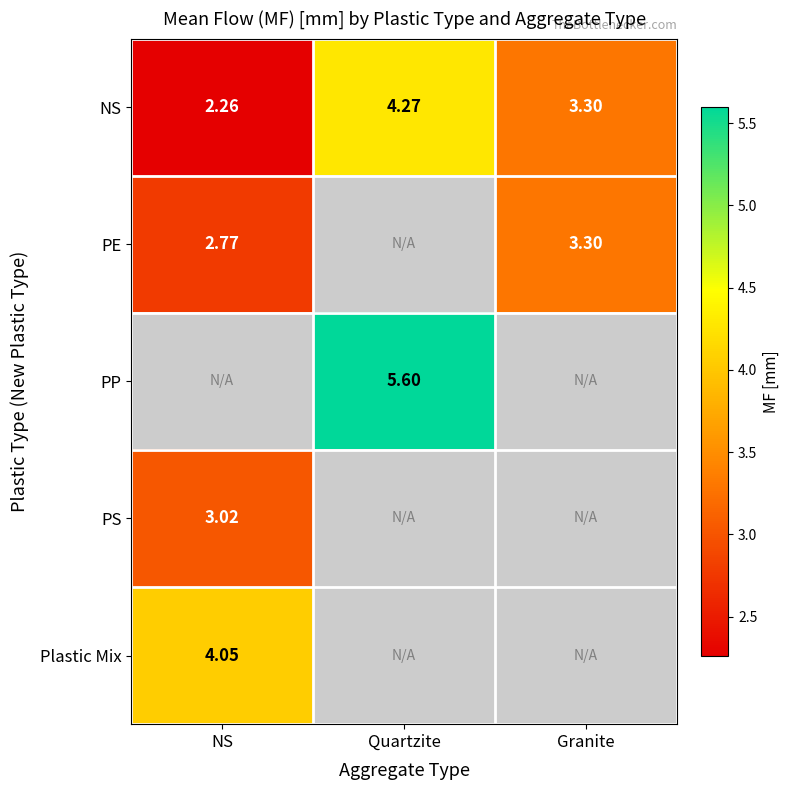

Is the value of PS at NS greater than the value of NS at Quartzite?

No